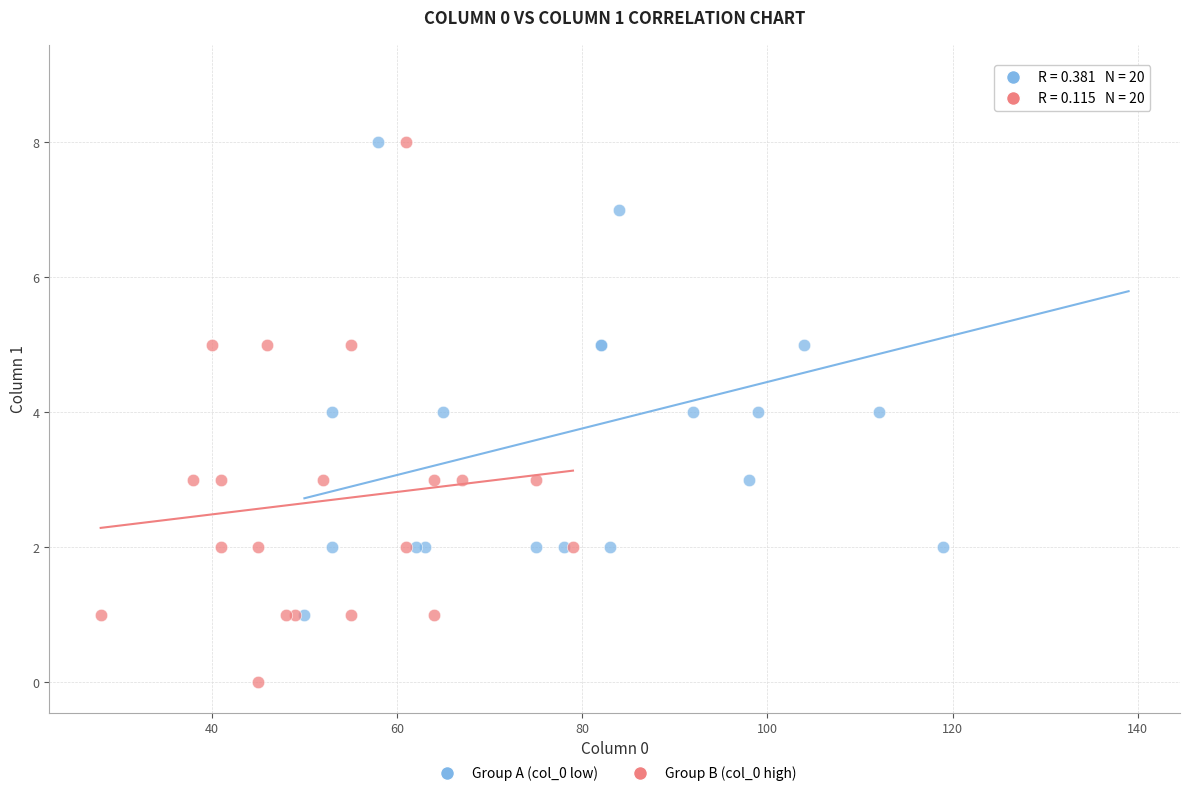

Which series reaches the maximum Y coordinate?

Group A (col_0 low)